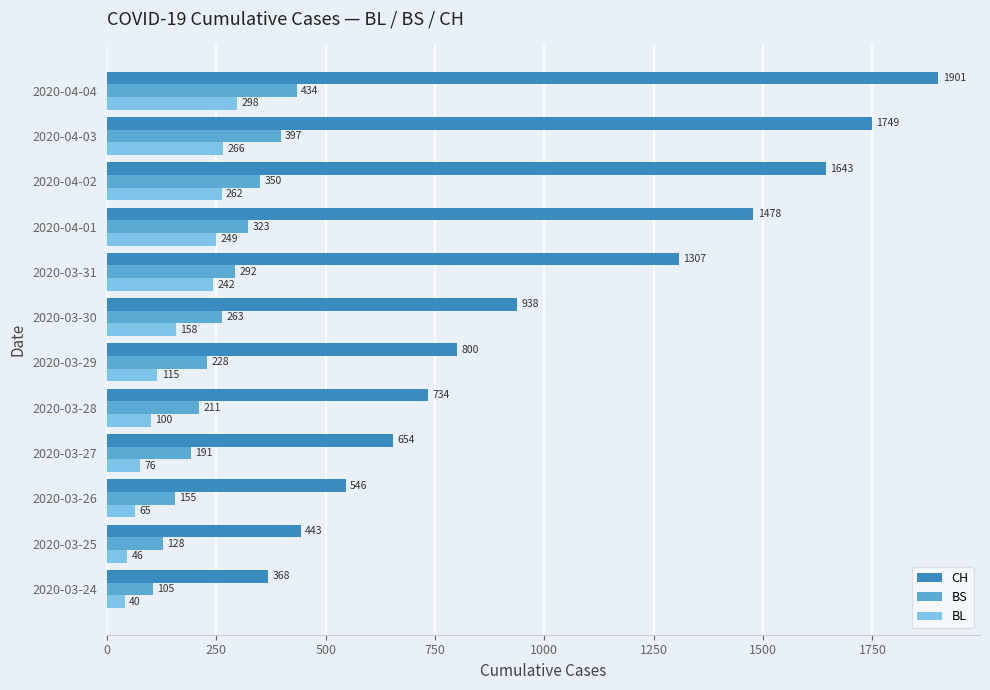

Which series has the largest total across all categories?

CH